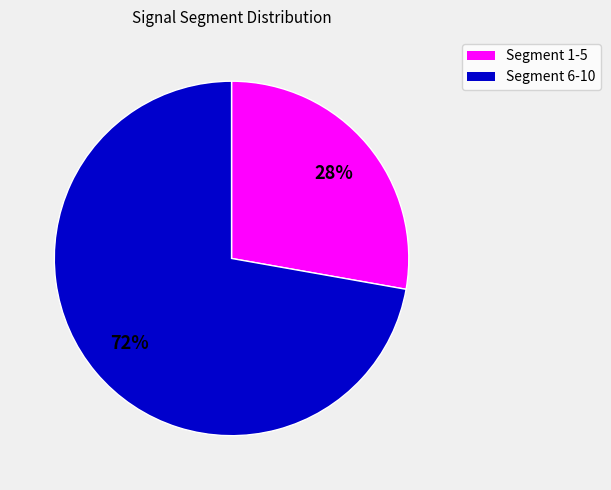

To the nearest percent, what is the average slice percentage?

50%